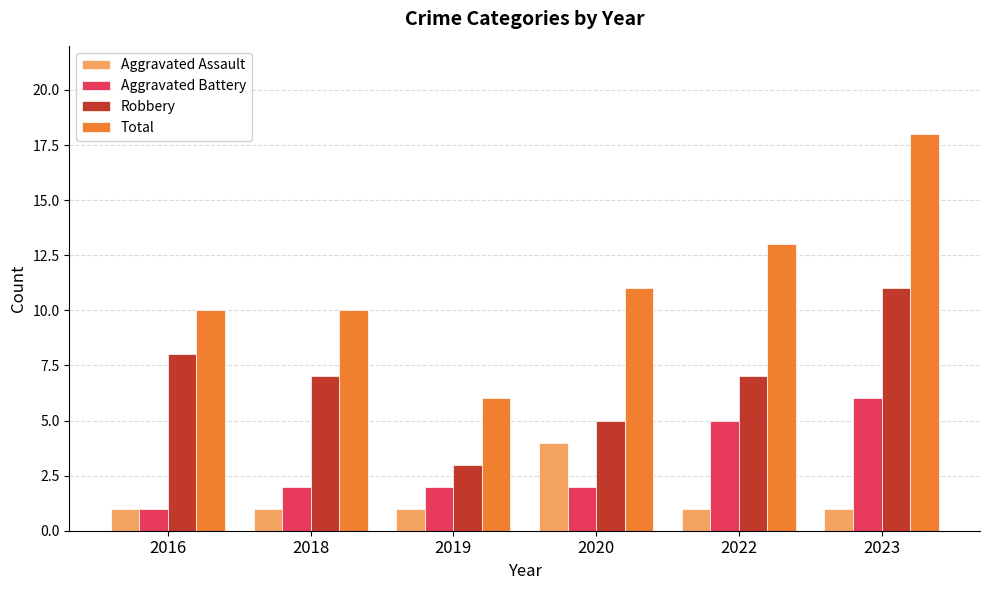

Is it true that Robbery equals 7 at 2018?

True